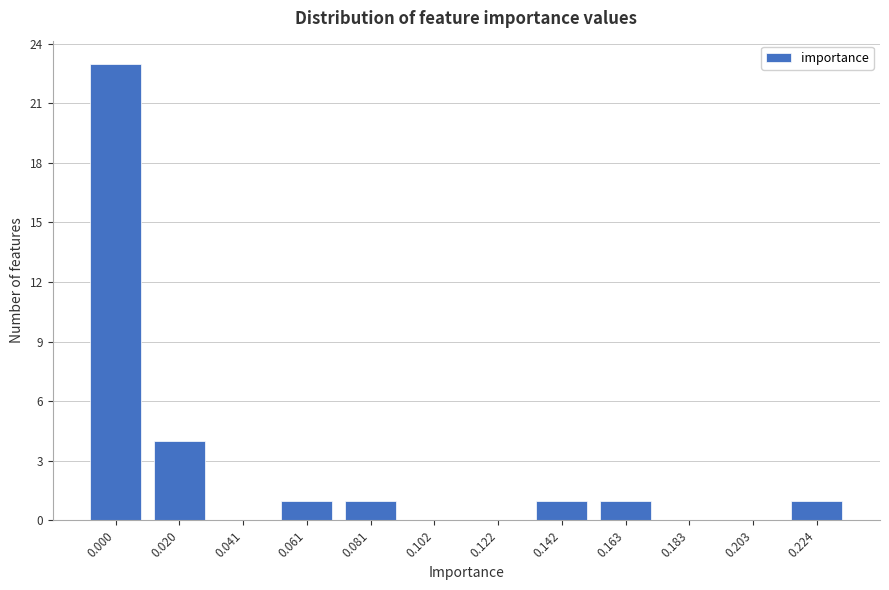

Reading left to right, extract all data points from this chart.

0.000=23	0.020=4	0.041=0	0.061=1	0.081=1	0.102=0	0.122=0	0.142=1	0.163=1	0.183=0	0.203=0	0.224=1